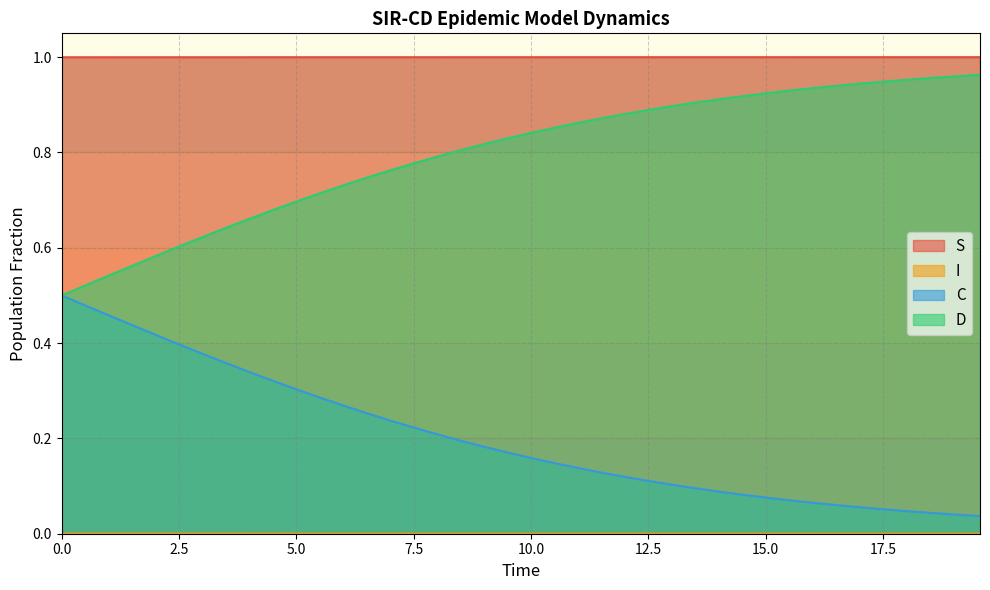

True or false: S and D cross at least once.

False